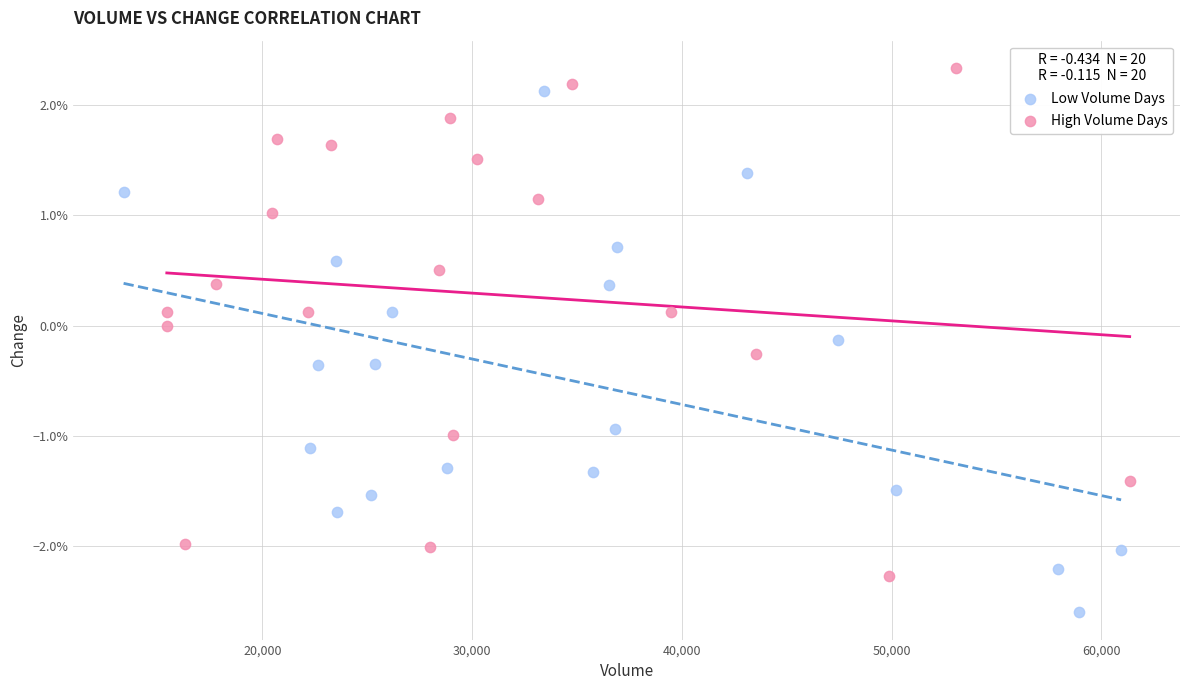

Which series contains the lowest Y value?

Low Volume Days